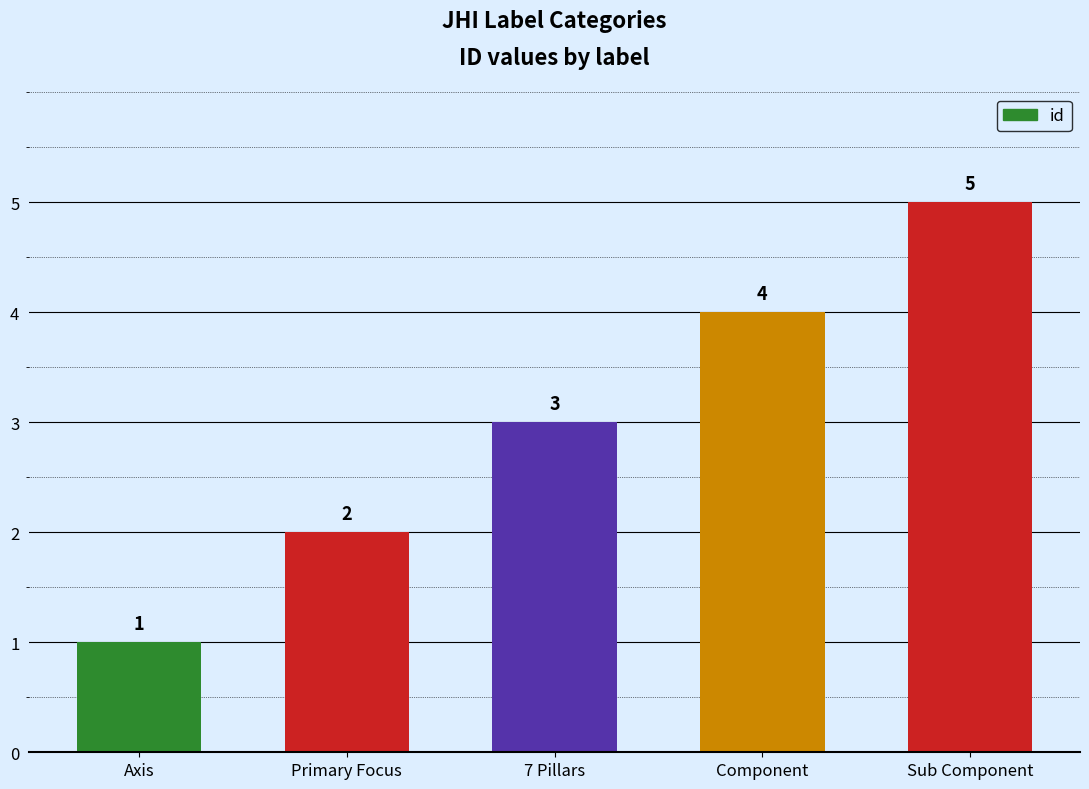

The value at Component is 4. True or false?

True